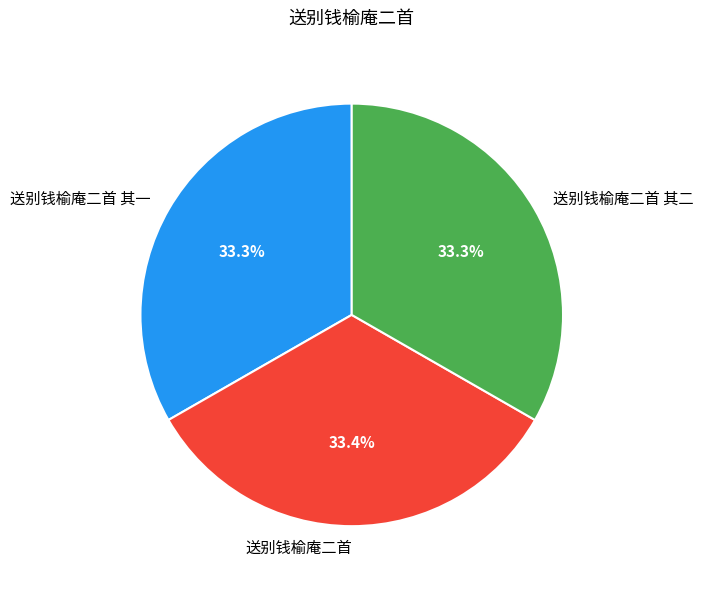

What is the ratio of the value at 送别钱榆庵二首 其二 to the value at 送别钱榆庵二首?

1.0